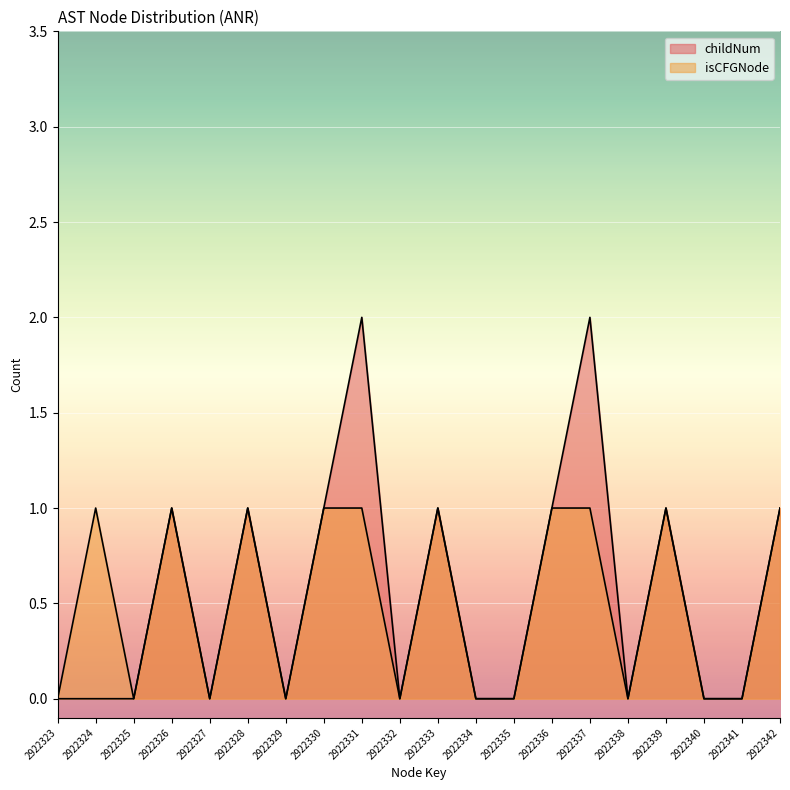

True or false: childNum and isCFGNode_count intersect in this chart.

False